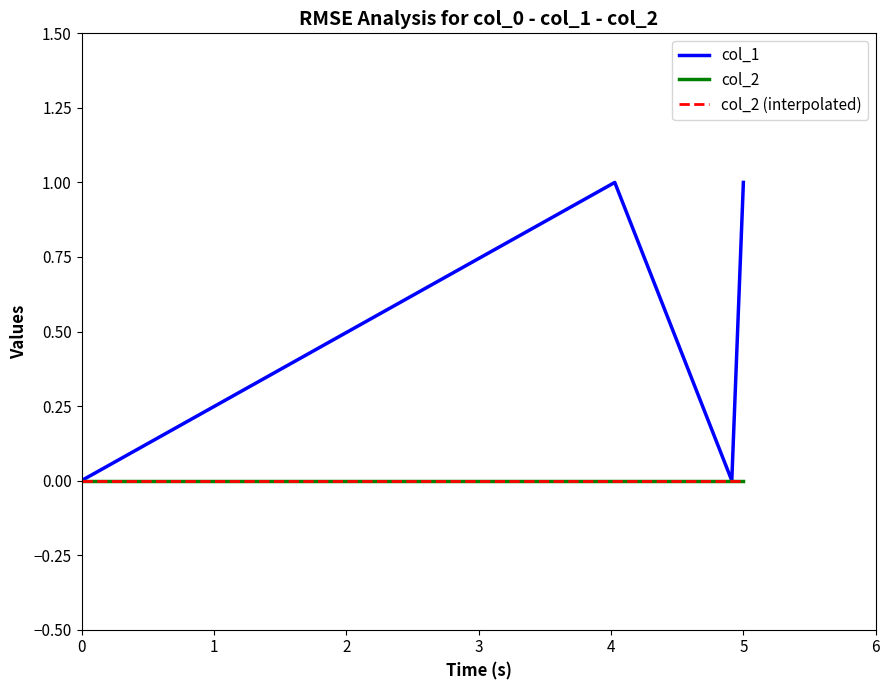

Which series has the largest range (max minus min)?

col_1